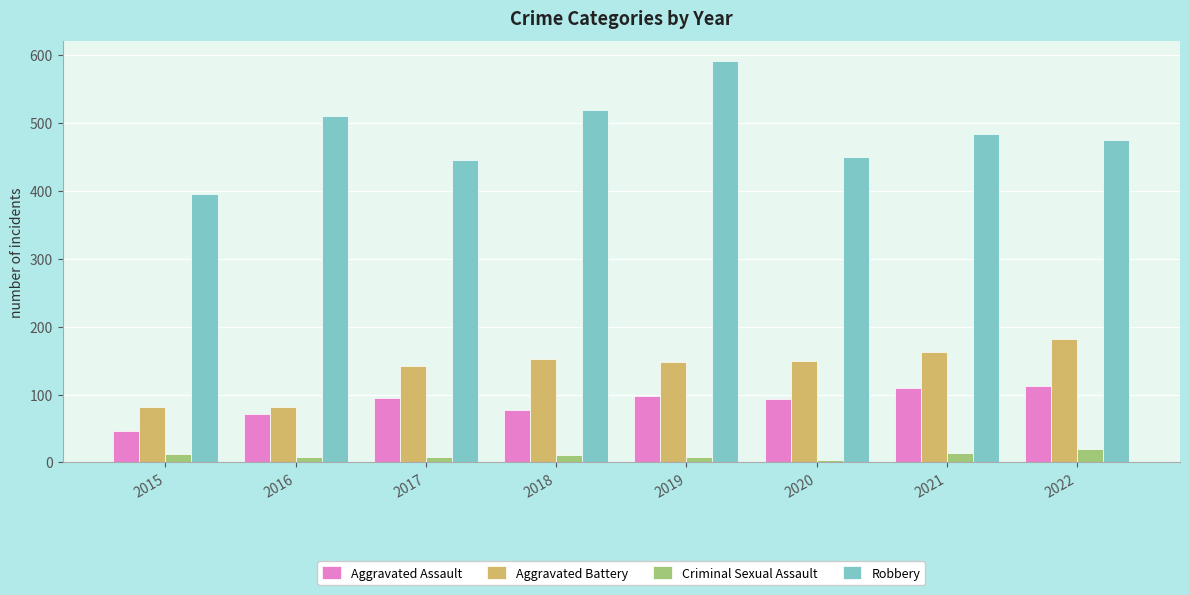

Which series has the largest total across all categories?

Robbery